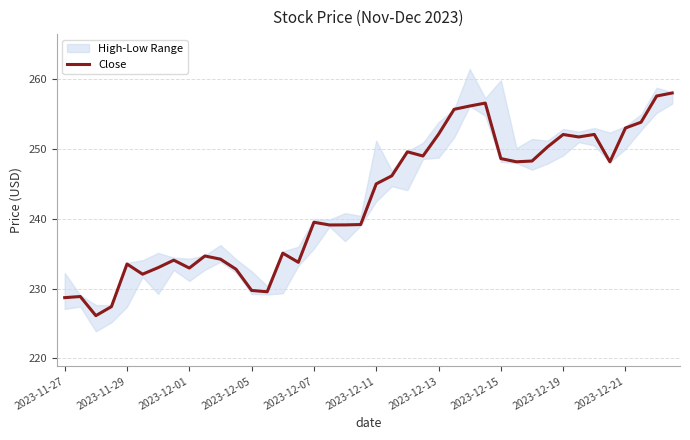

True or false: Close has a value of 143.2 at 2023-12-13.

False